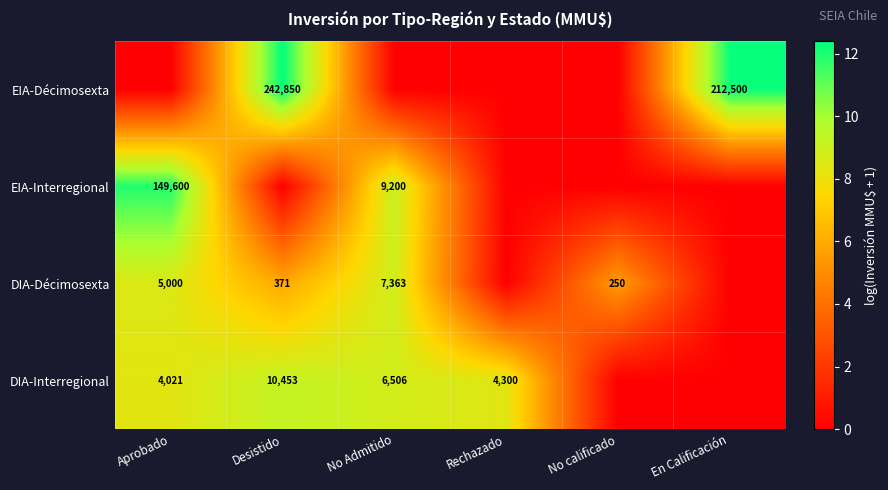

What is the total value across all series at Aprobado?

28.7